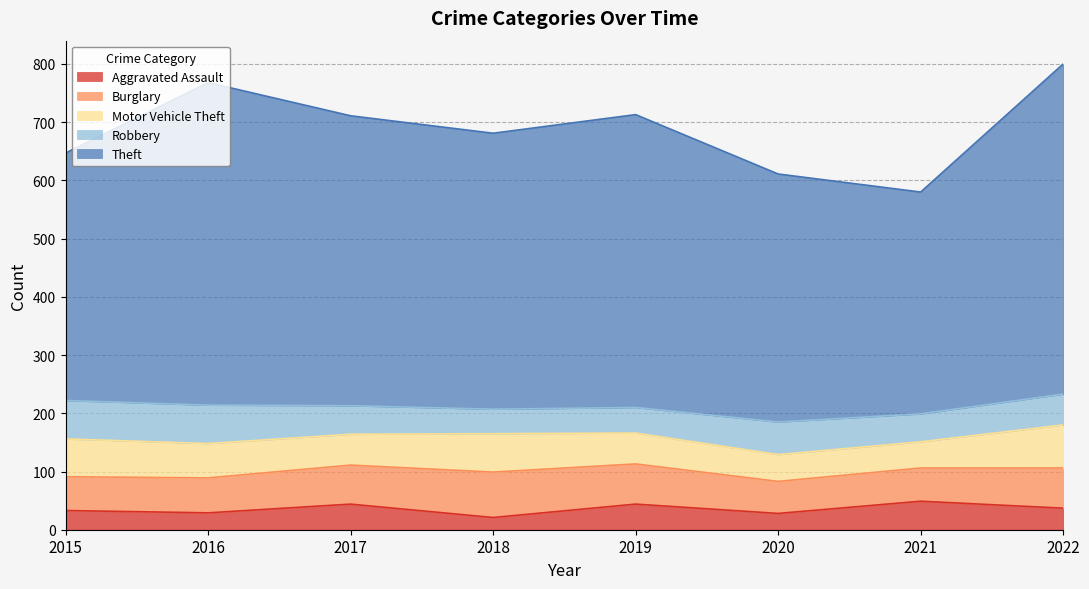

Which series has the largest range (max minus min)?

Theft